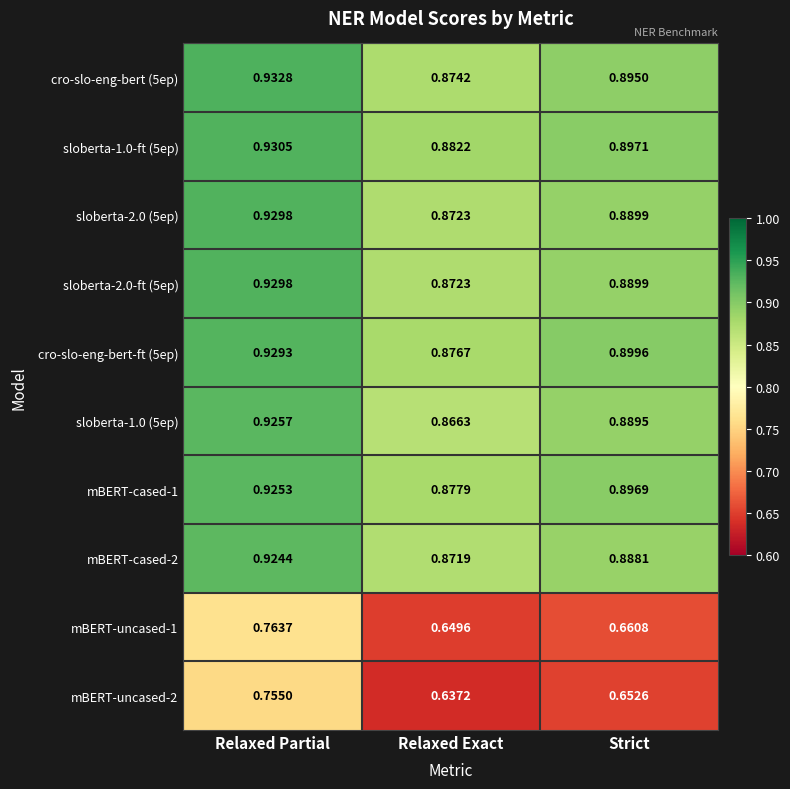

Where is mBERT-uncased-2 nearest to the value 0?

Relaxed Exact